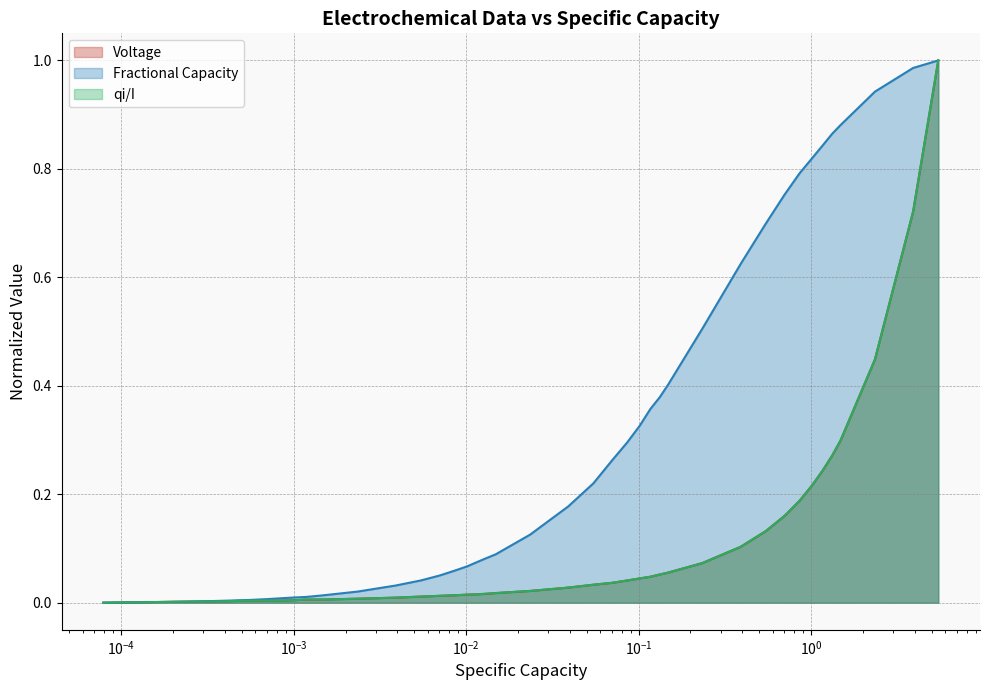

Which series has the largest total across all categories?

Fractional Capacity